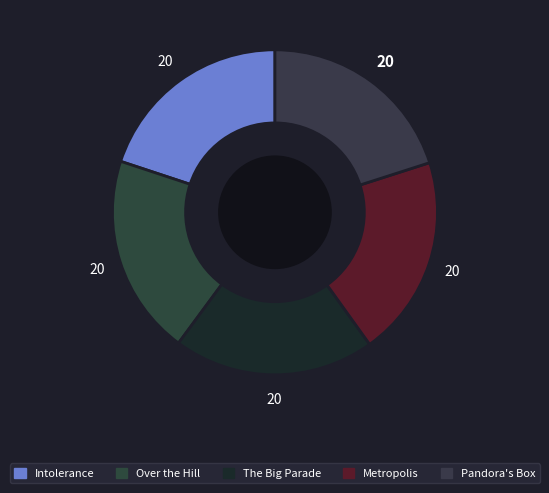

How many slices are in this pie chart?

5